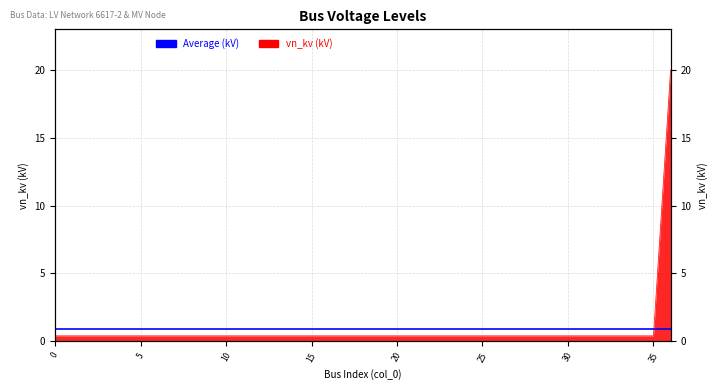

What is the maximum value shown in the chart?

20.0